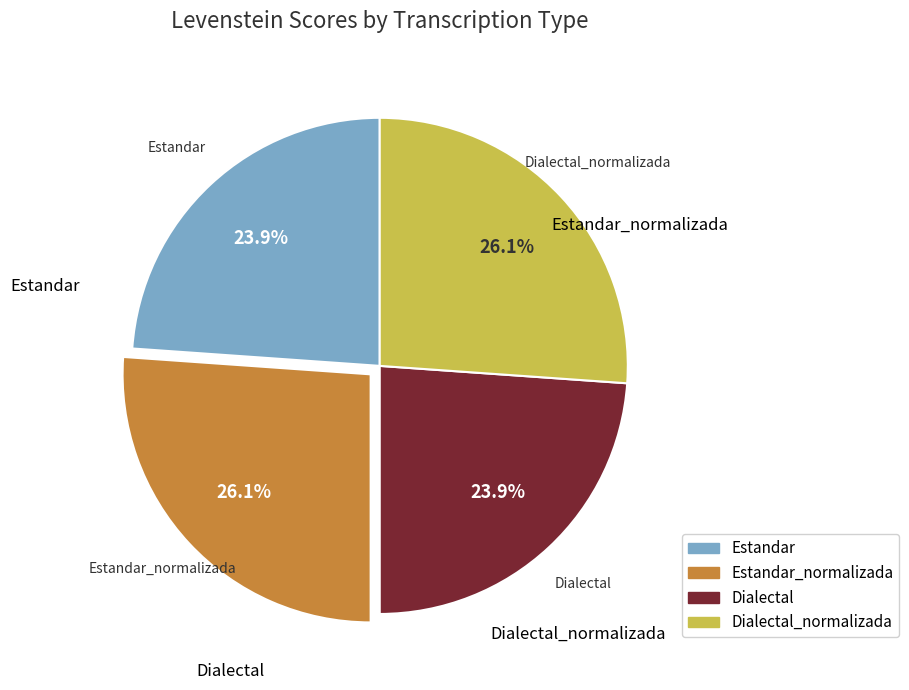

Is there a majority slice in this chart?

No